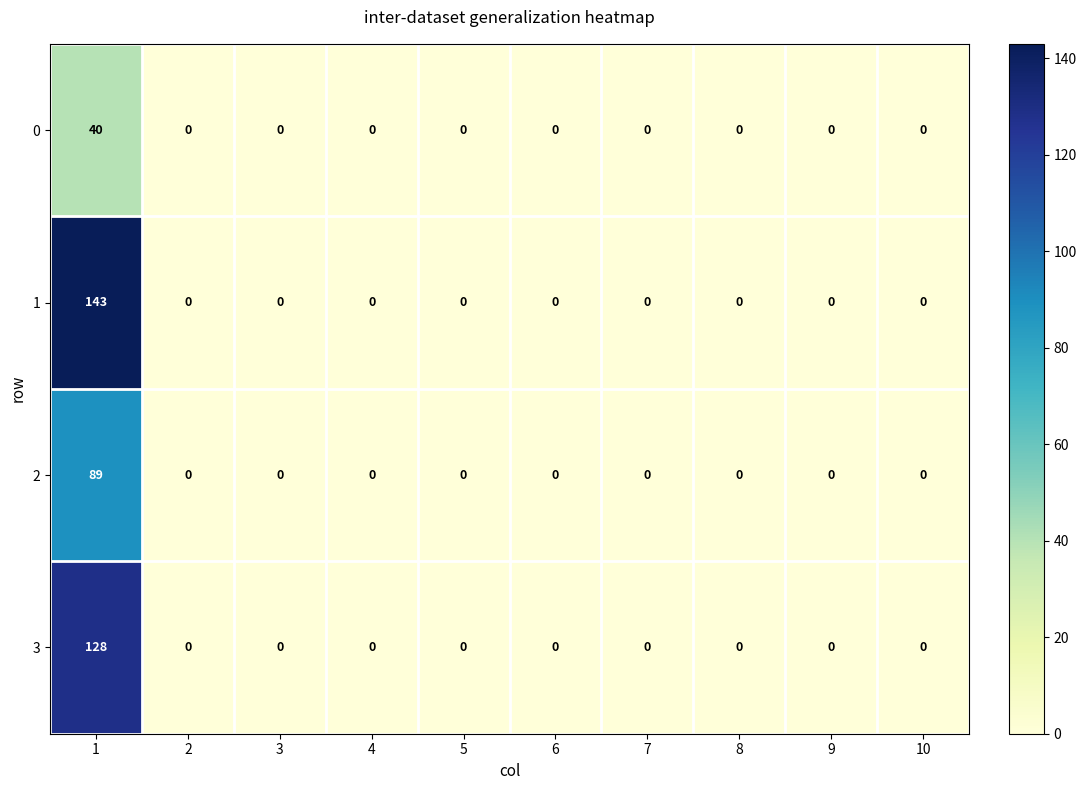

What is the difference between the maximum and second lowest values in the 2 series?

89